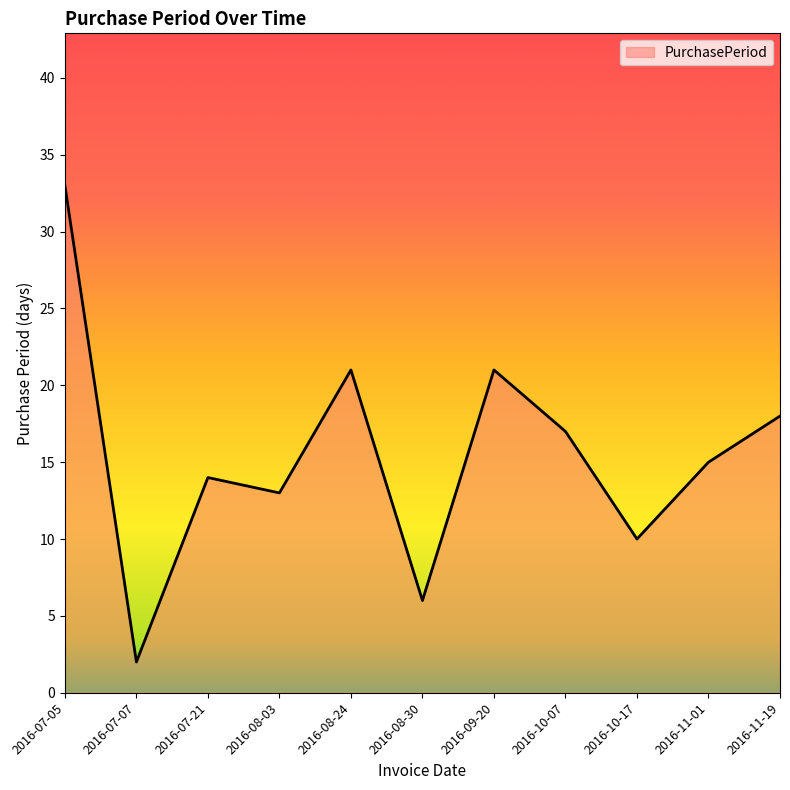

What position from the left is 2016-08-24?

5